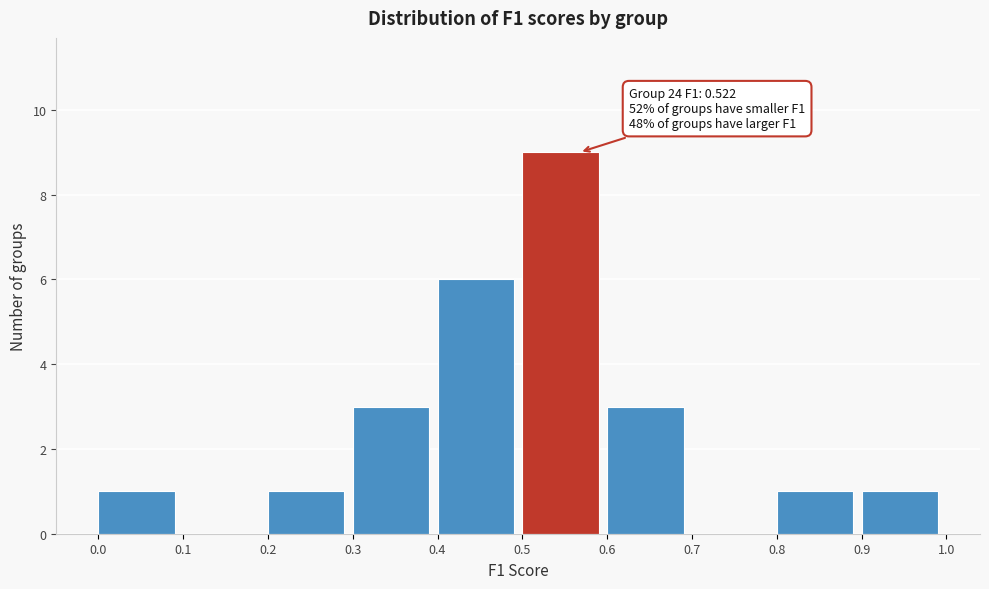

Over which range of the x-axis is the bar tallest?

0.5 to 0.6